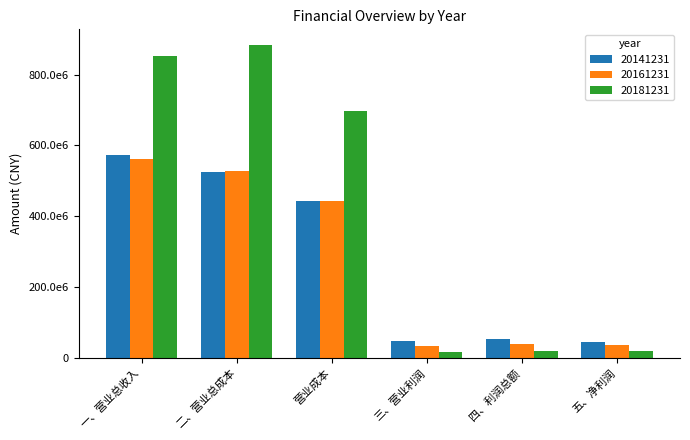

Which series has the largest range (max minus min)?

20181231